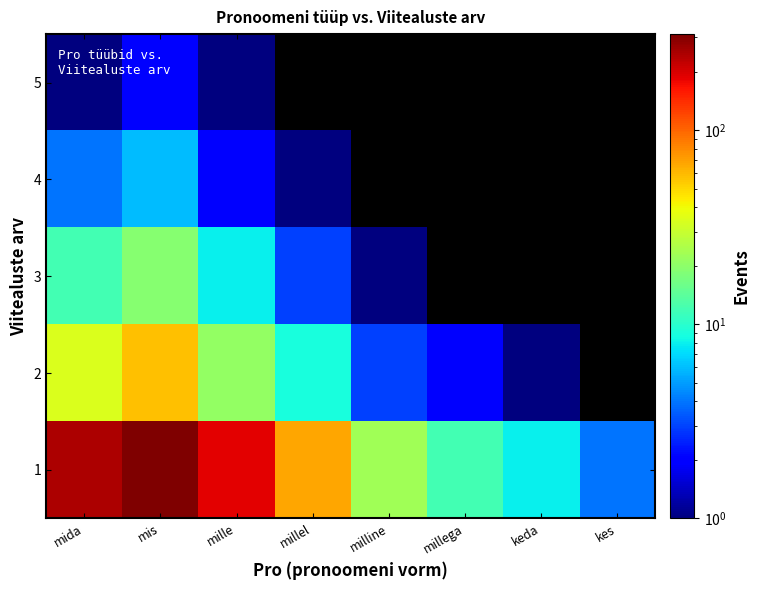

List the series in order of their peak value, highest first.

1, 2, 3, 4, 5